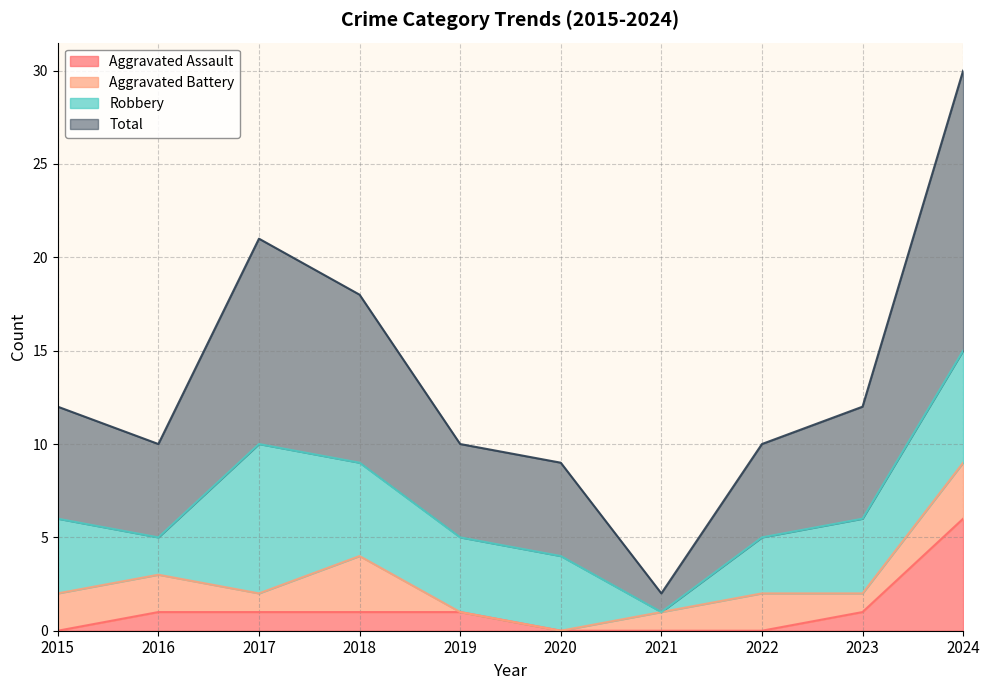

At which label does Aggravated Assault reach its peak?

2024